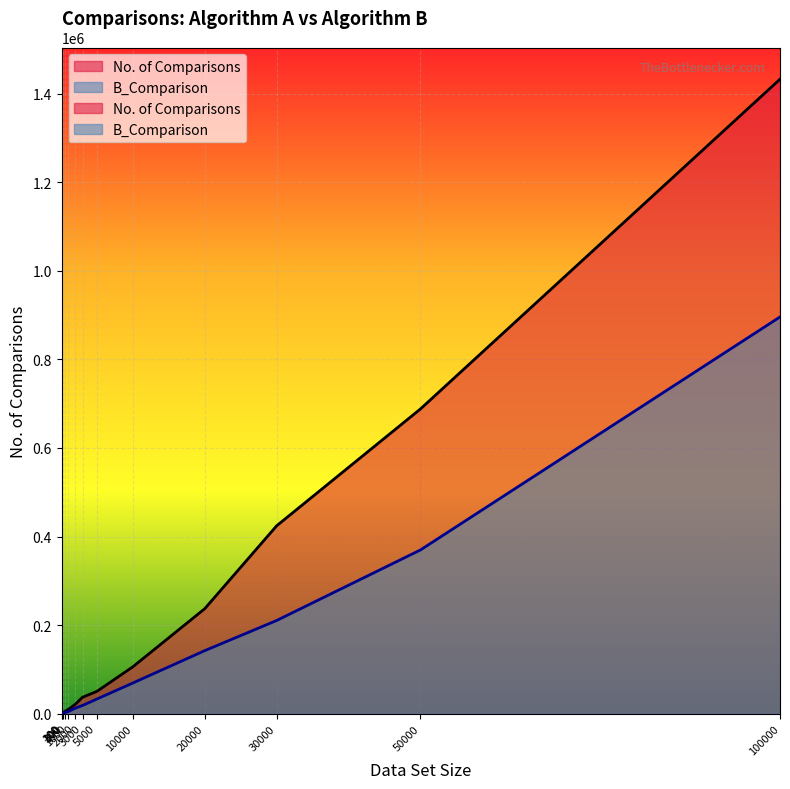

What is the difference between the No. of Comparisons values at 100 and 500?

3882